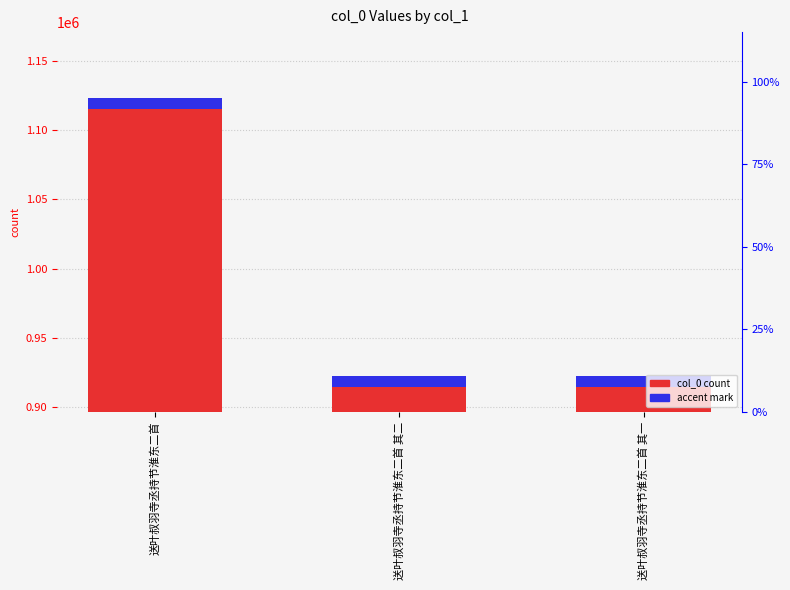

Which has a higher value, 送叶叔羽寺丞持节淮东二首 or 送叶叔羽寺丞持节淮东二首 其二?

送叶叔羽寺丞持节淮东二首